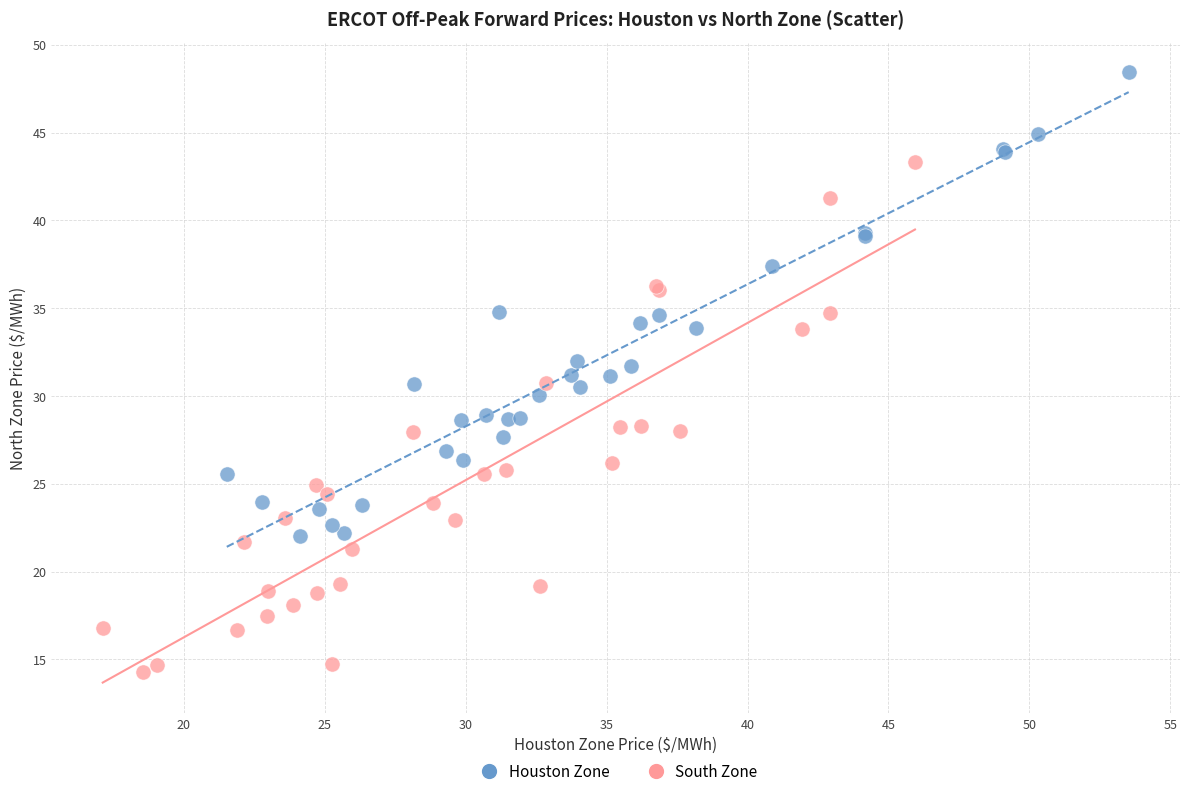

Which series reaches the minimum Y coordinate?

South Zone